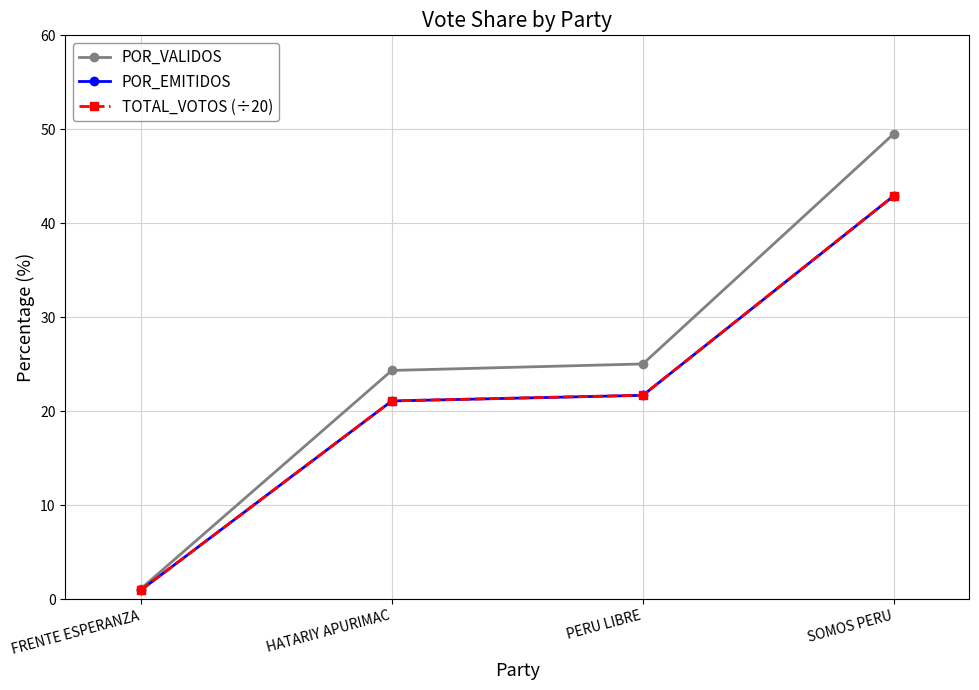

What is the difference between the second highest and second lowest values in the POR_VALIDOS series?

0.7